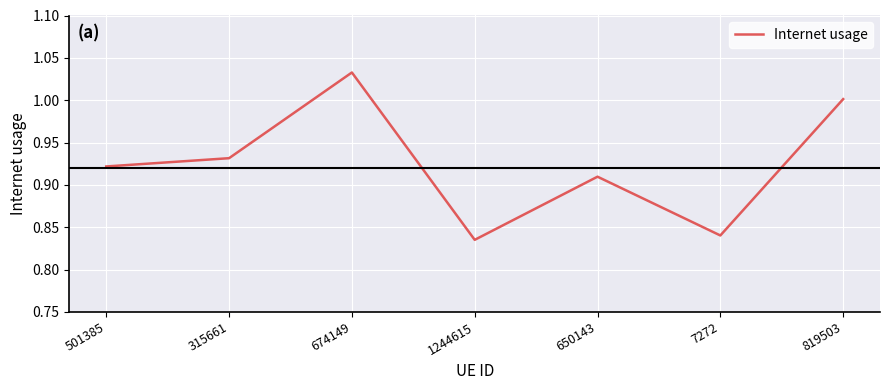

Is it true that the value at 7272 is 1.3?

False